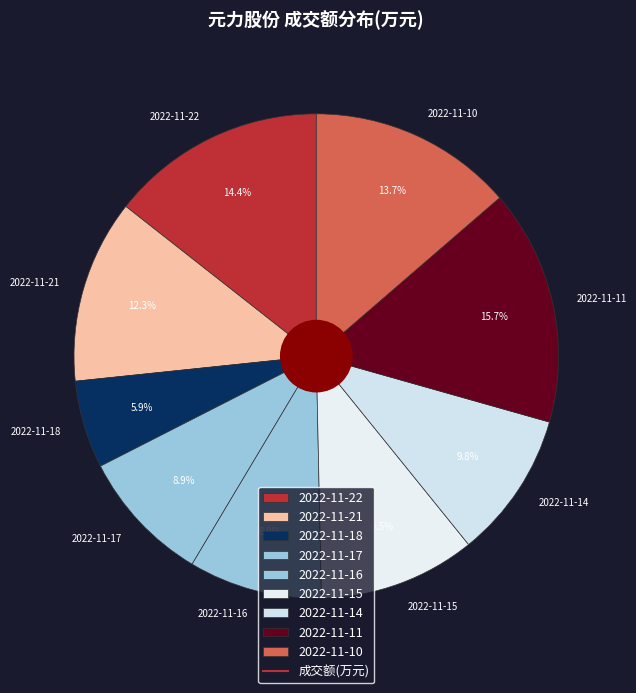

How many segments does this pie chart have?

9